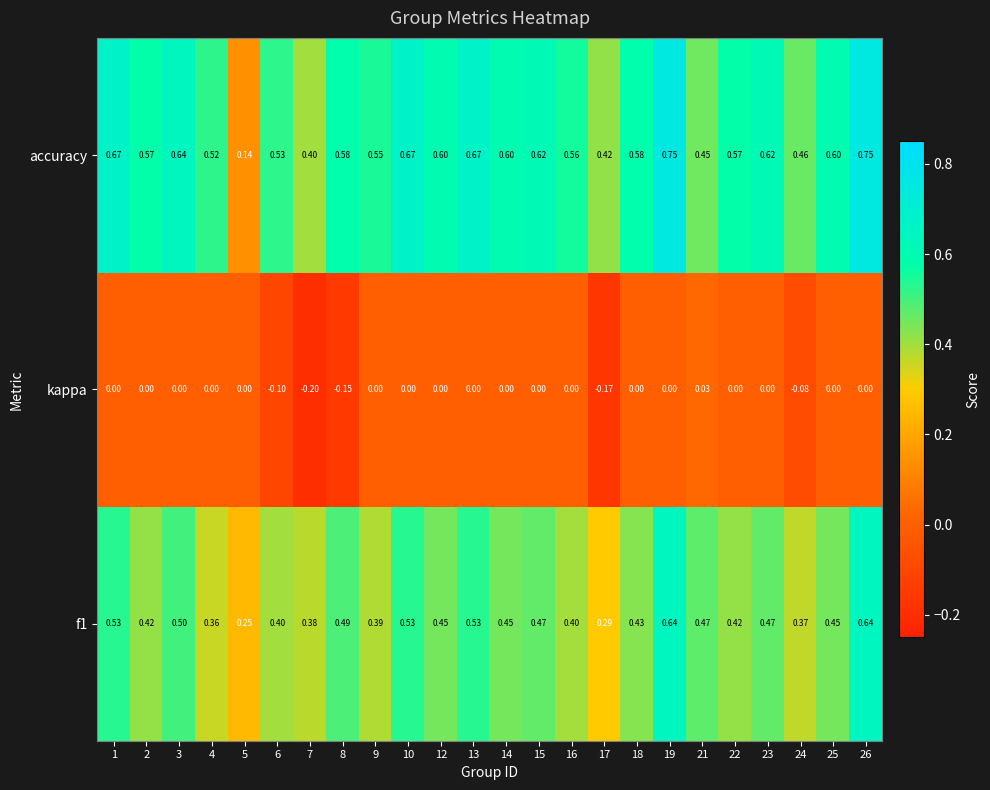

Which series has the widest spread of values?

accuracy